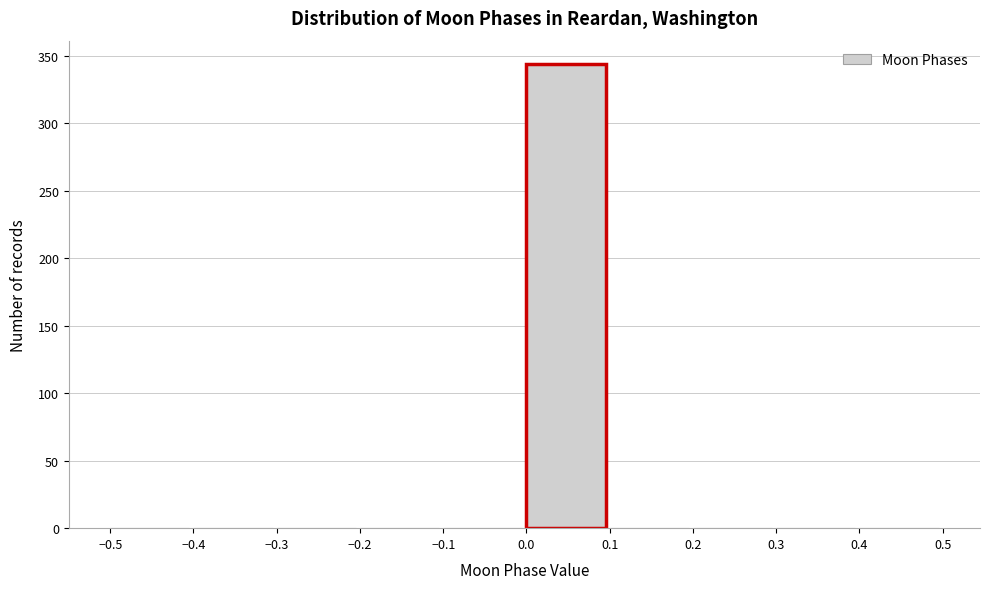

Reading left to right, list every bar in this chart as the range it spans on the x-axis followed by its height. The values are not printed on the chart, so give them approximately, as read against the axis.

-0.5 to -0.4: 0
-0.4 to -0.3: 0
-0.3 to -0.2: 0
-0.2 to -0.1: 0
-0.1 to 0.0: 0
0.0 to 0.1: 345
0.1 to 0.2: 0
0.2 to 0.3: 0
0.3 to 0.4: 0
0.4 to 0.5: 0